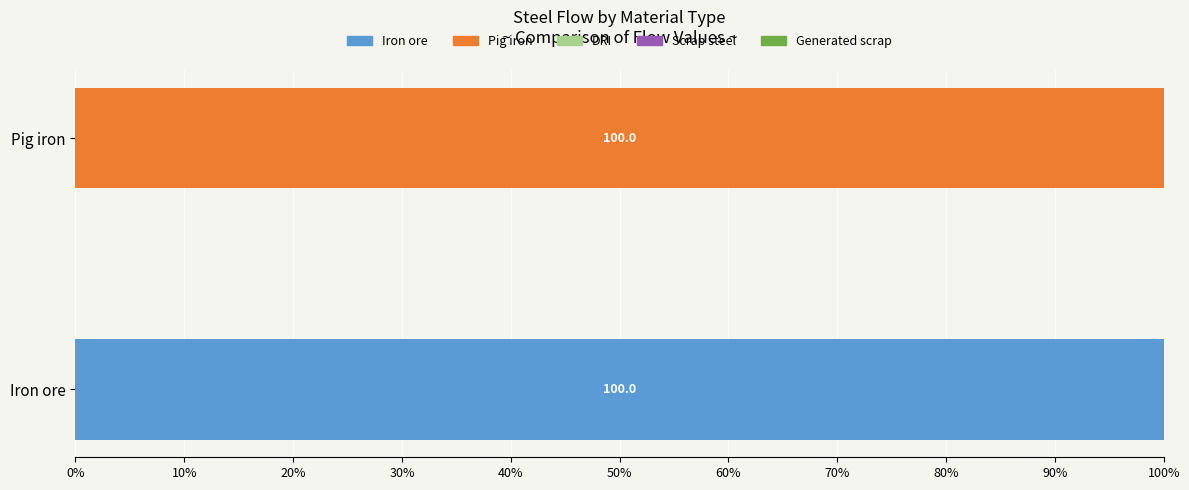

Is it true that Iron ore equals 100 at Iron ore?

True